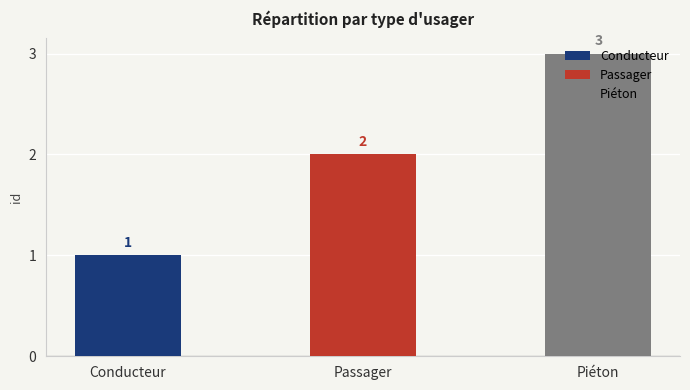

True or false: the data shows 4 at Piéton.

False